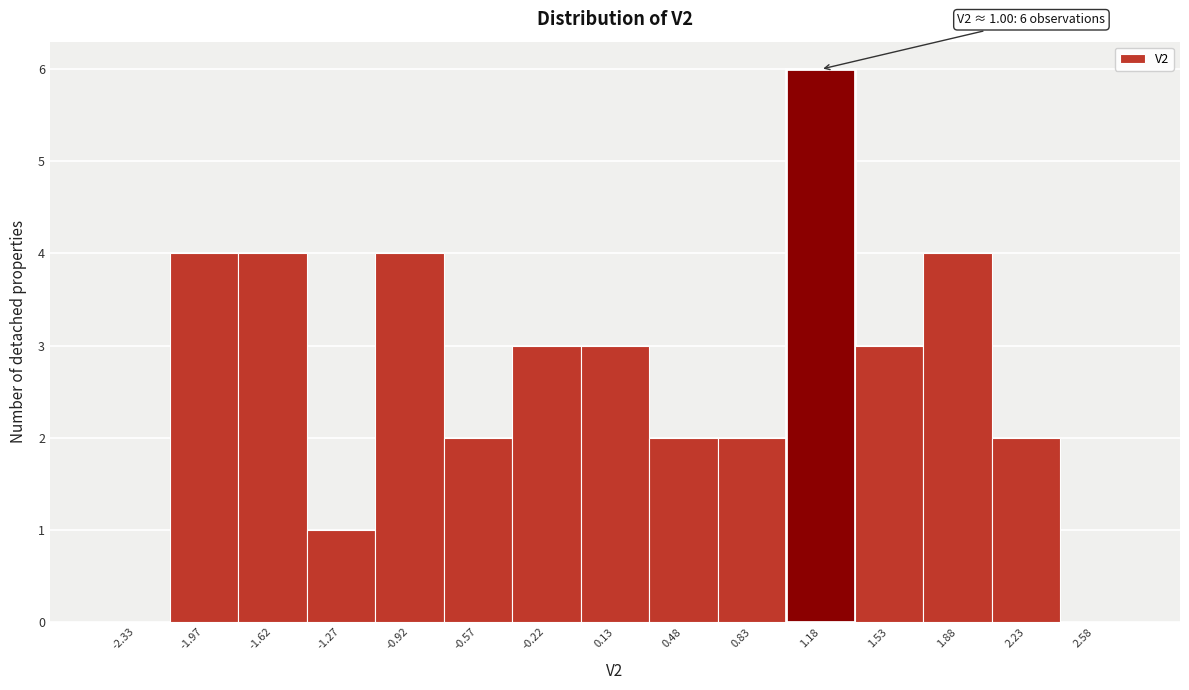

Which range on the x-axis has the tallest bar?

1.00 to 1.35